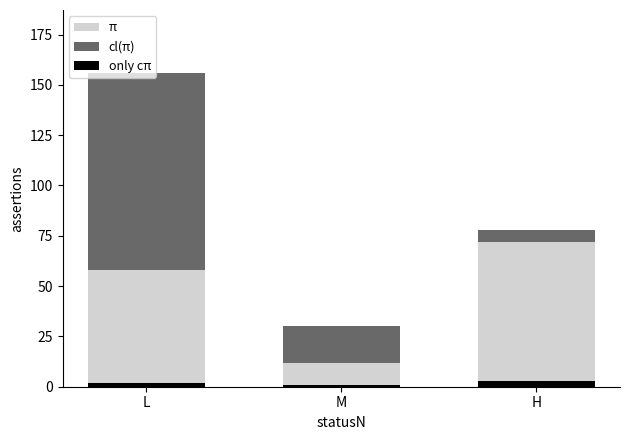

Reading left to right, list all the values displayed in this chart.

π: 58	12	72
cl(π): 98	18	6
only cπ: 2	1	3